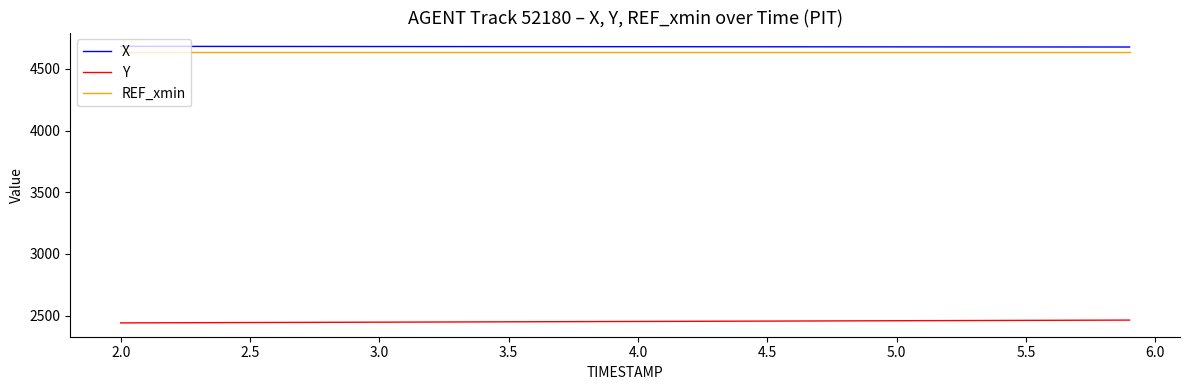

What is the greatest value displayed?

4682.1